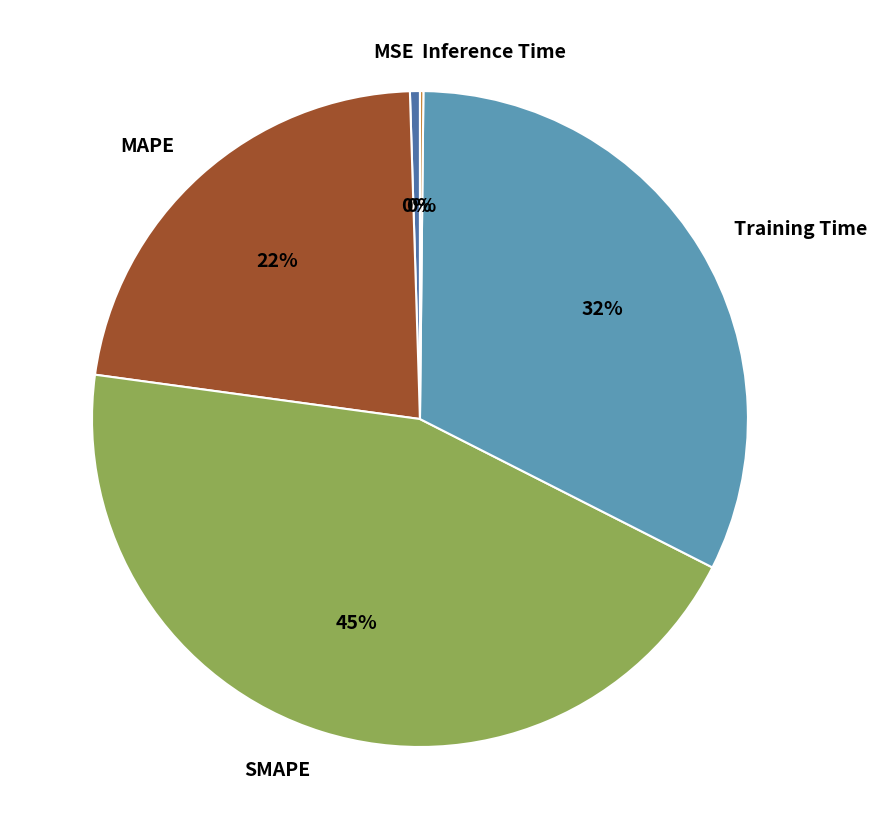

Is it true that SMAPE is 55% of the pie?

False